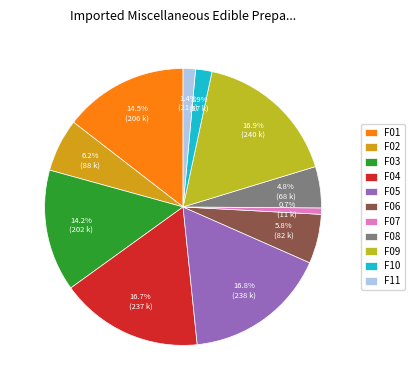

Does F08 represent more than half of the total?

No